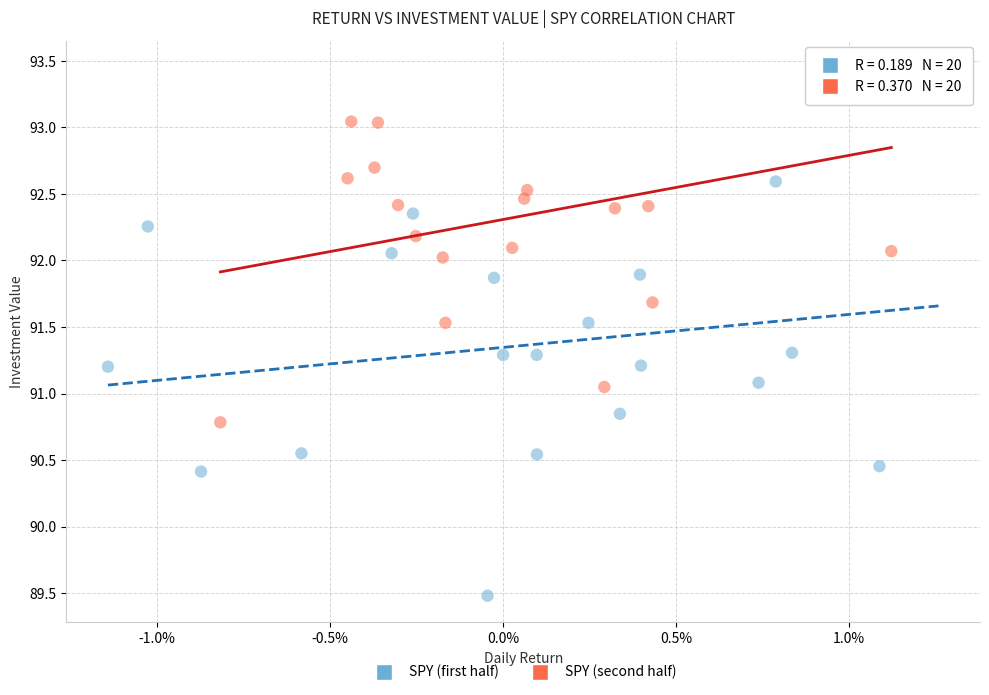

Which series contains the lowest Y value?

SPY (first half)